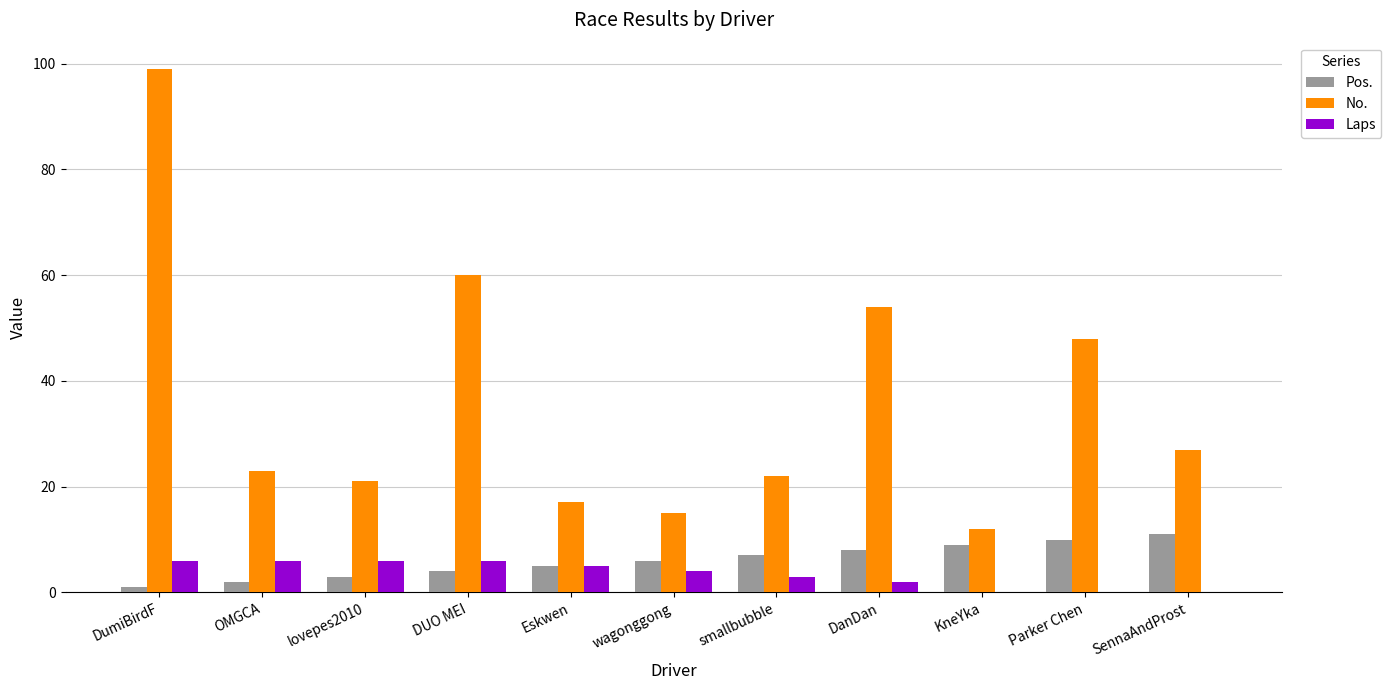

What is the sum of all Pos. values?

66